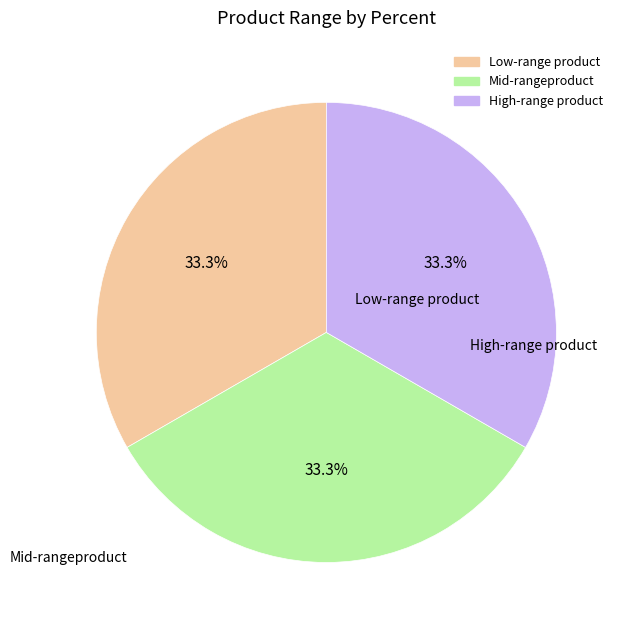

Is there a majority slice in this chart?

No